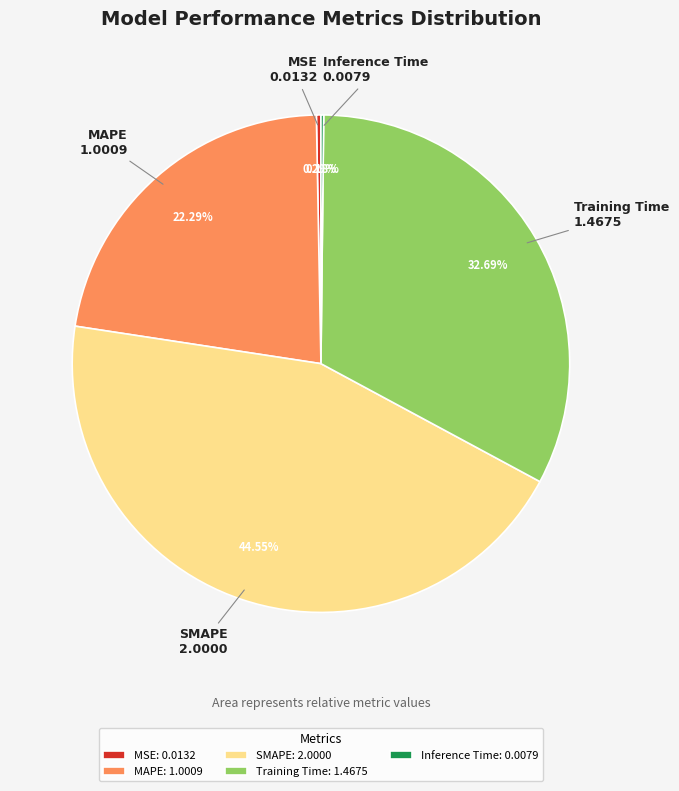

Is there any slice that represents more than half of the pie?

No